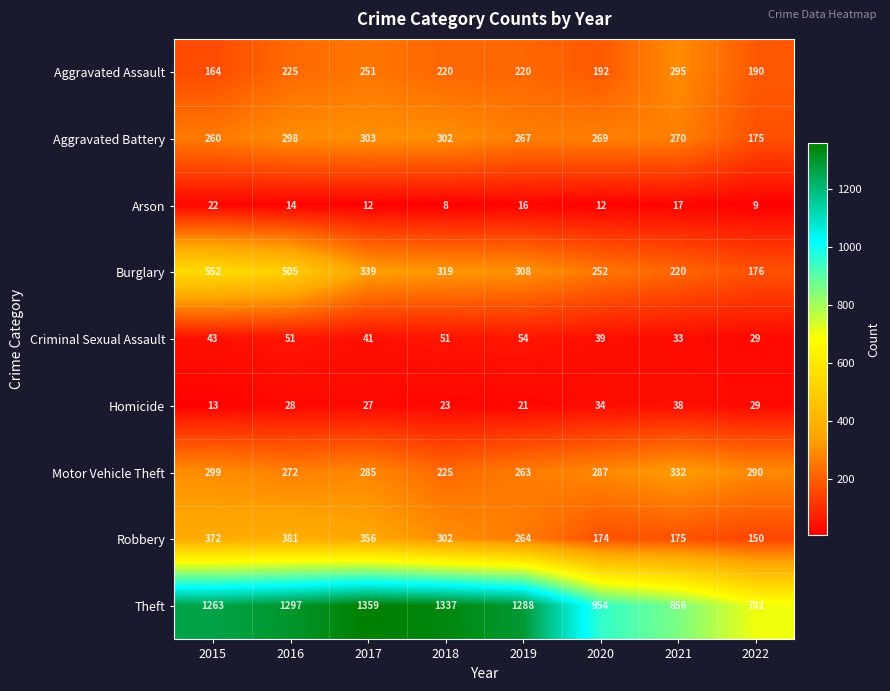

Which series has the largest range (max minus min)?

Theft